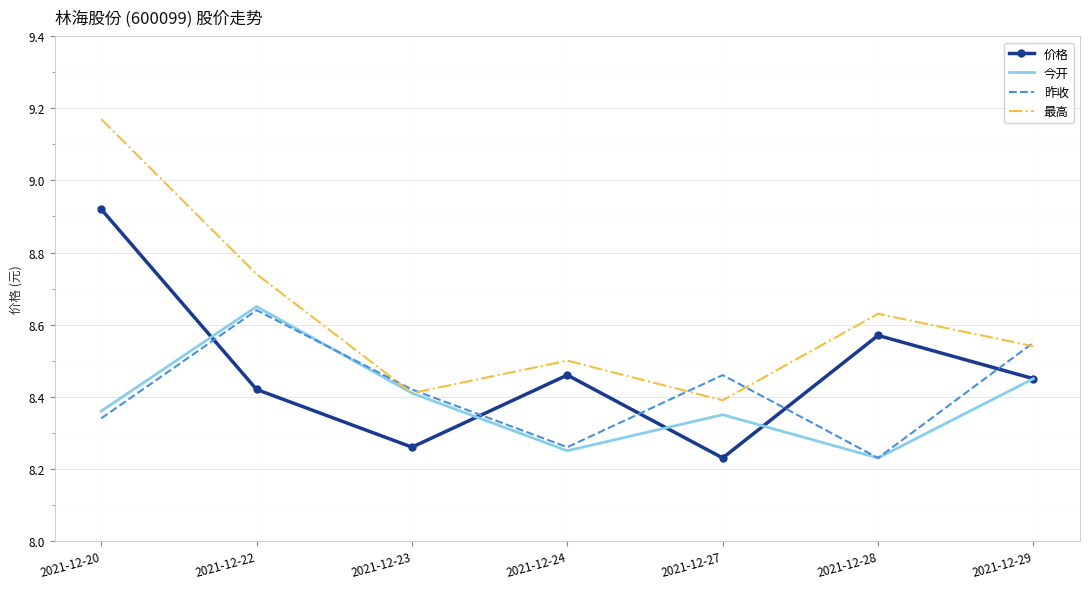

True or false: 昨收 and 价格 intersect in this chart.

True